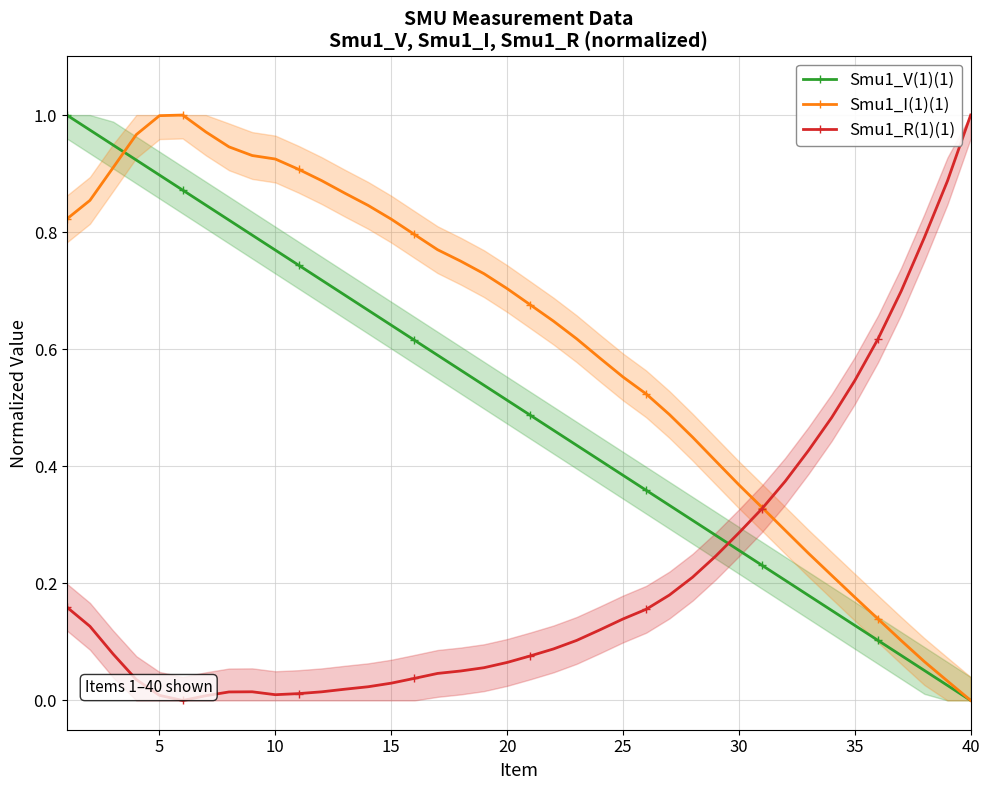

True or false: Smu1_V(1)(1) has more than 1 interior local peaks.

False